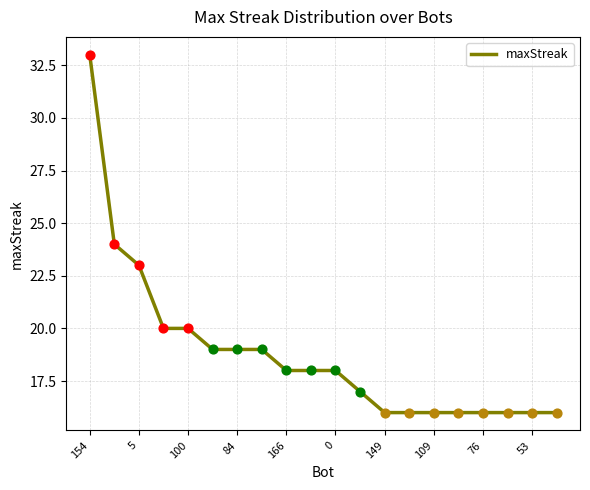

What is the smallest value displayed?

16